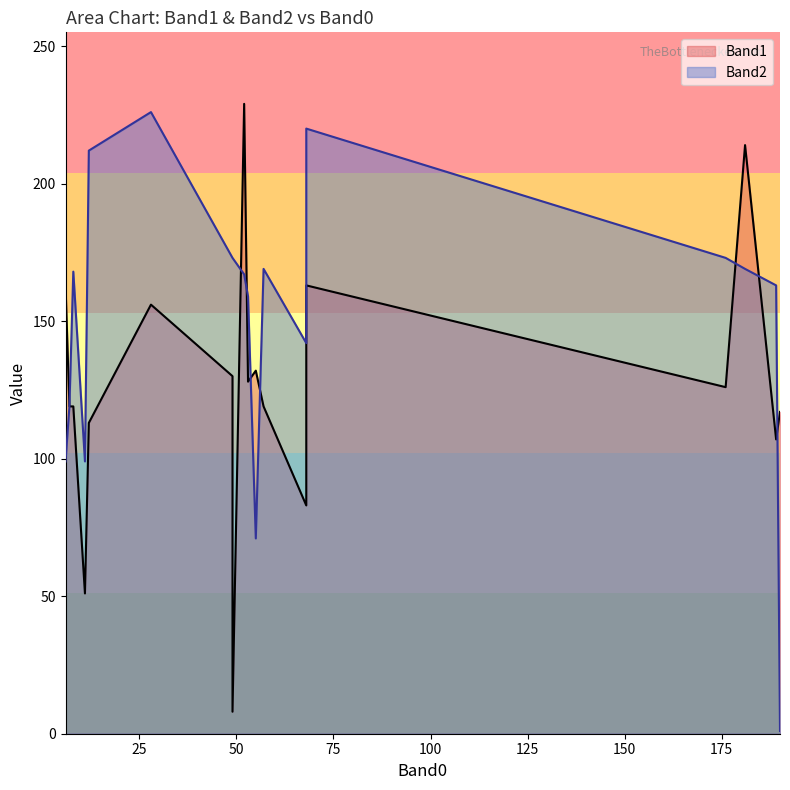

What is the smallest value displayed?

1